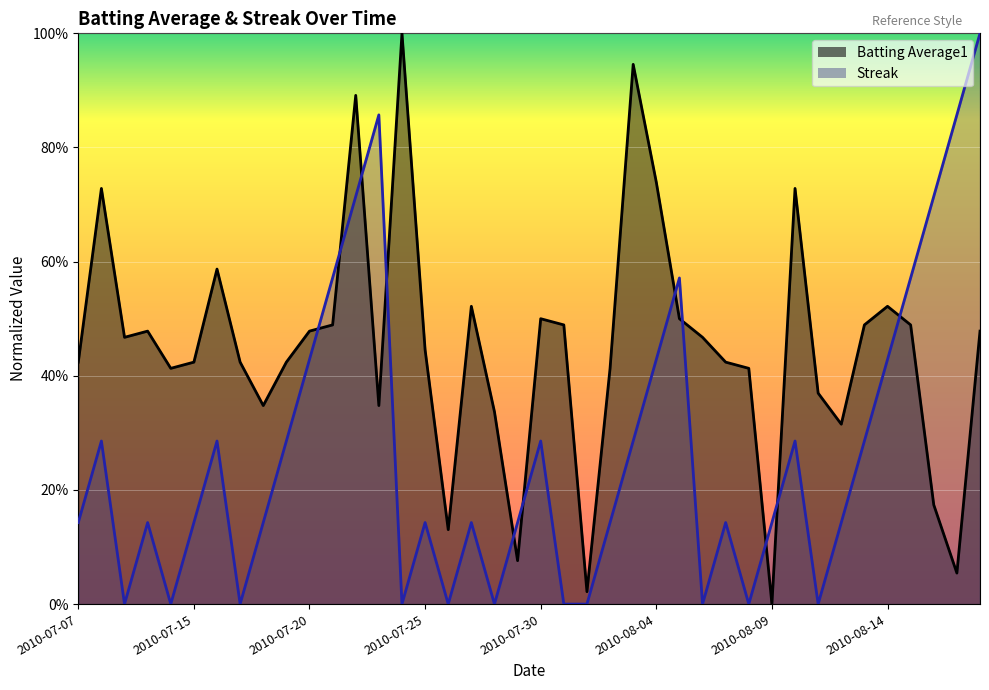

Rank the categories by Streak value from highest to lowest.

2010-08-18, 2010-07-23, 2010-08-17, 2010-07-22, 2010-08-16, 2010-07-21, 2010-08-05, 2010-08-15, 2010-07-20, 2010-08-04, 2010-08-14, 2010-07-08, 2010-07-16, 2010-07-19, 2010-07-30, 2010-08-03, 2010-08-10, 2010-08-13, 2010-07-07, 2010-07-10, 2010-07-15, 2010-07-18, 2010-07-25, 2010-07-27, 2010-07-29, 2010-08-02, 2010-08-07, 2010-08-09, 2010-08-12, 2010-07-09, 2010-07-11, 2010-07-17, 2010-07-24, 2010-07-26, 2010-07-28, 2010-07-31, 2010-08-01, 2010-08-06, 2010-08-08, 2010-08-11